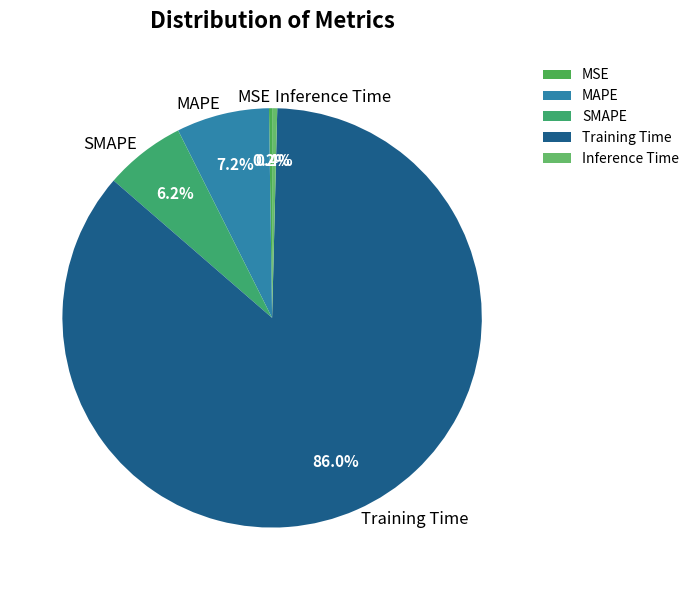

What is the total percentage of MAPE and SMAPE?

13.4%